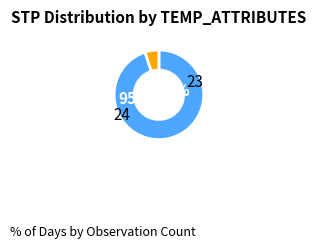

True or false: 30 accounts for 17% of the total.

False